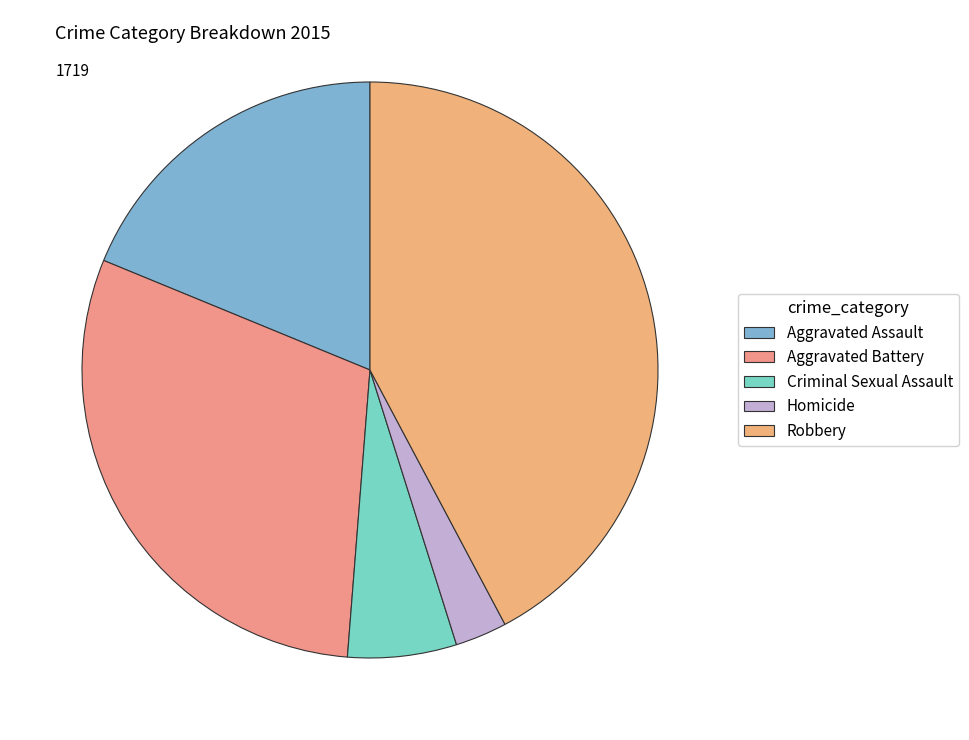

Does Criminal Sexual Assault represent more than half of the total?

No